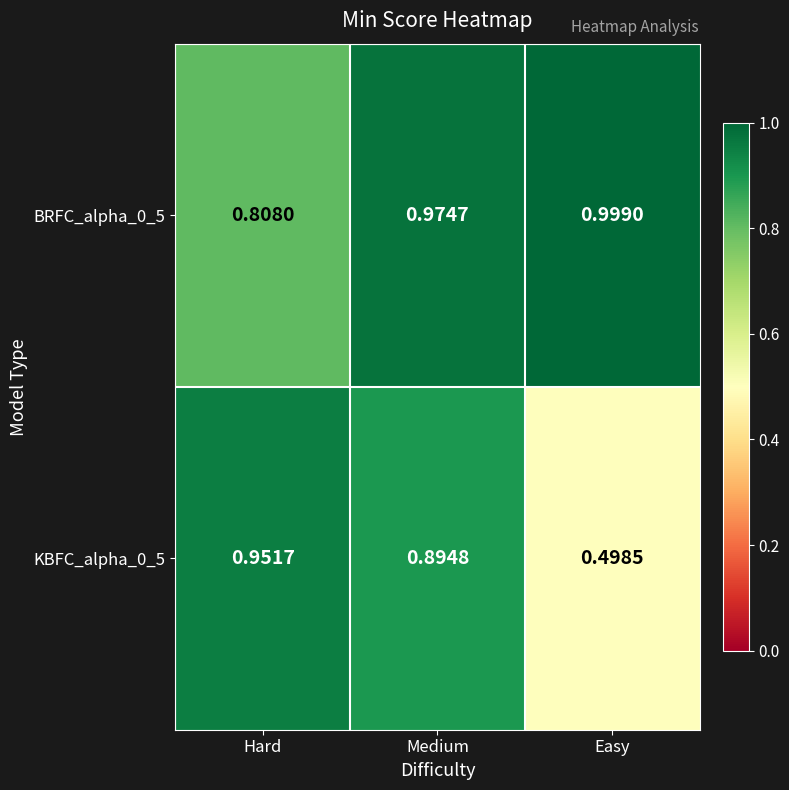

Rank the categories by KBFC_alpha_0_5 value from lowest to highest.

Easy, Medium, Hard